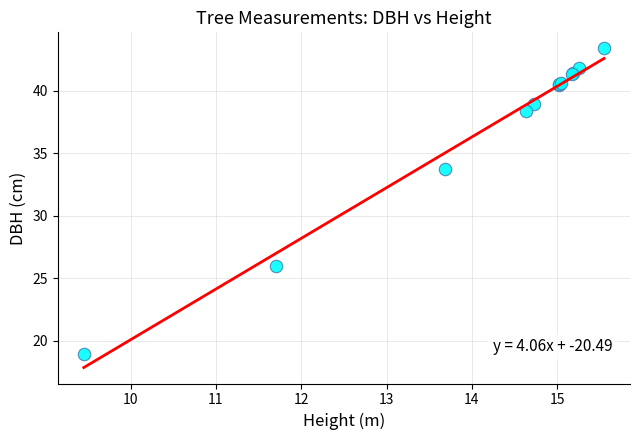

What Y value in the scatter plot is closest to 31?

33.7